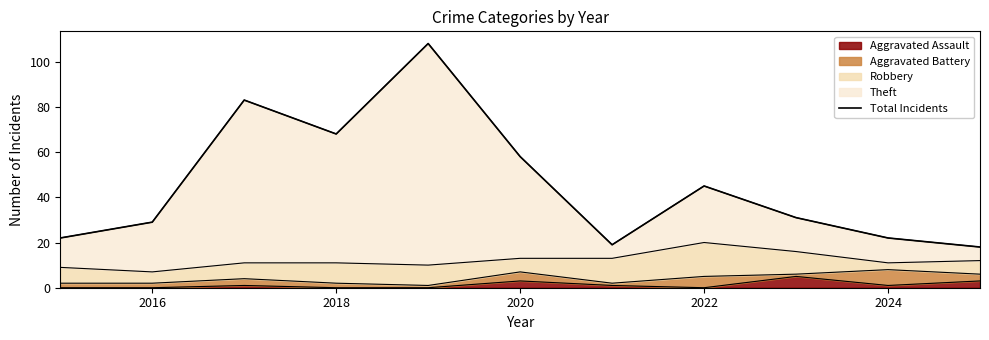

The value of Aggravated Assault at 2022 is 0. True or false?

True